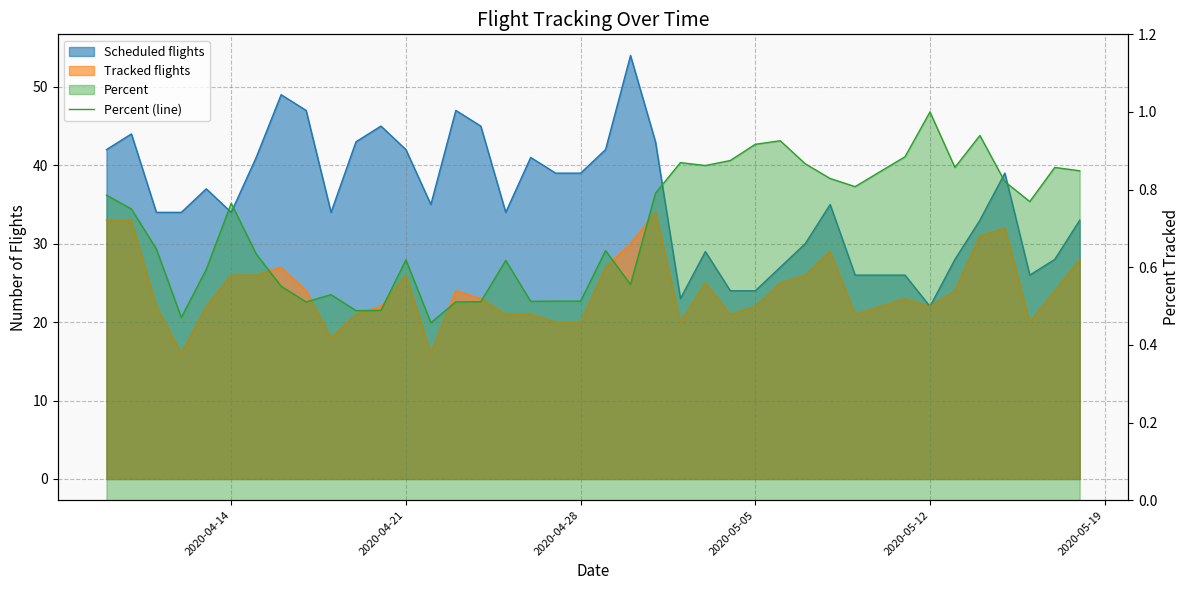

Count the values in the range 0 to 1.

40